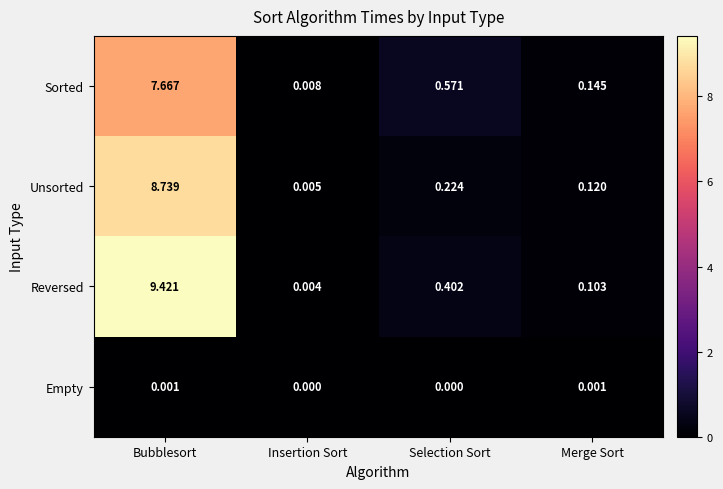

Rank the series by their maximum value, from highest to lowest.

Reversed, Unsorted, Sorted, Empty